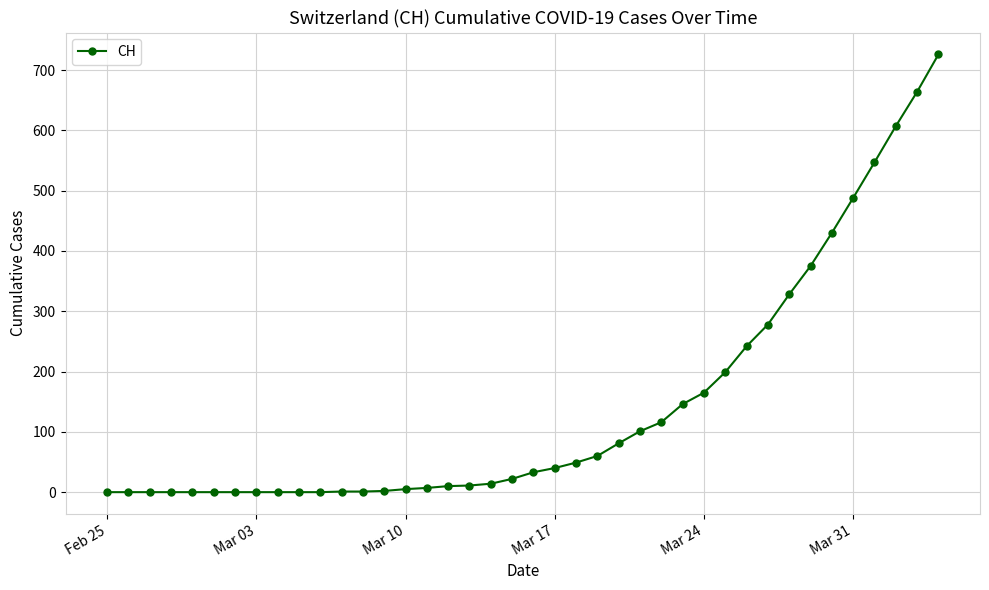

What is the greatest value displayed?

726